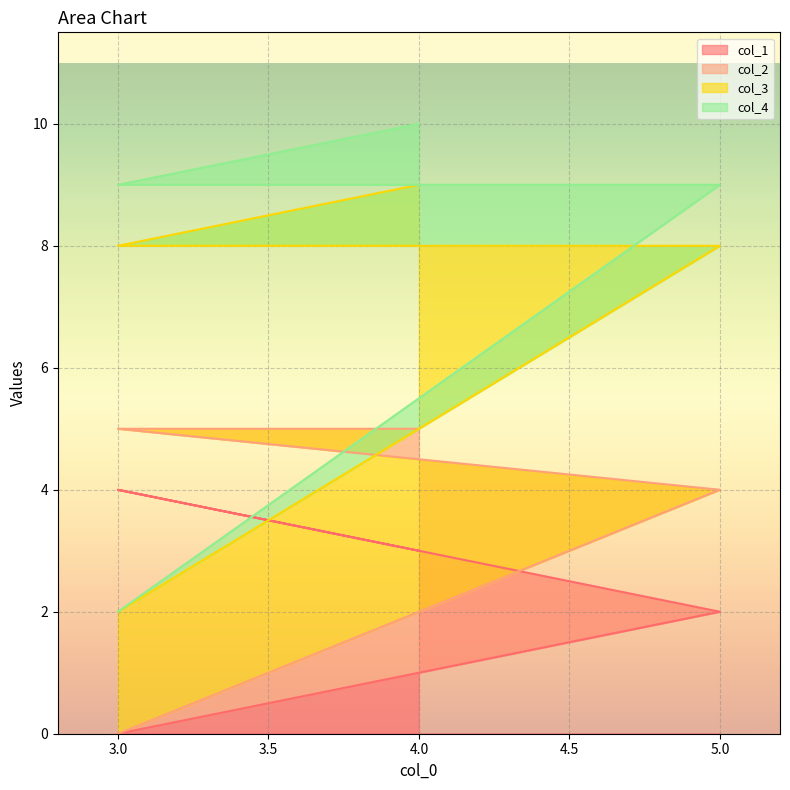

At how many categories does at least one series exceed 8?

3